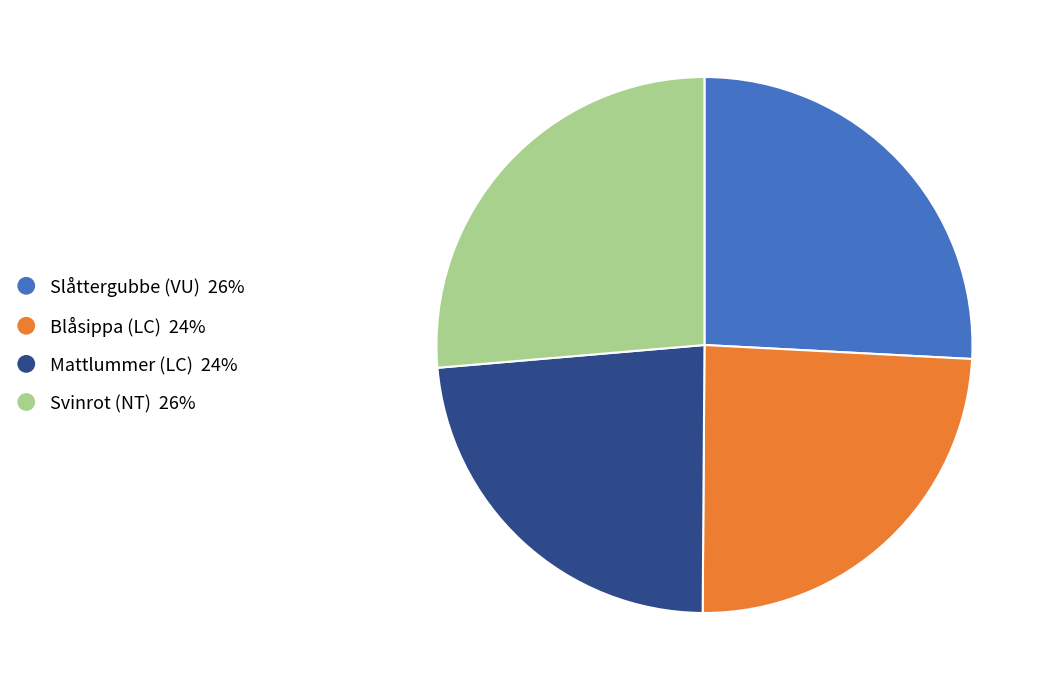

Does any single category account for the majority?

No